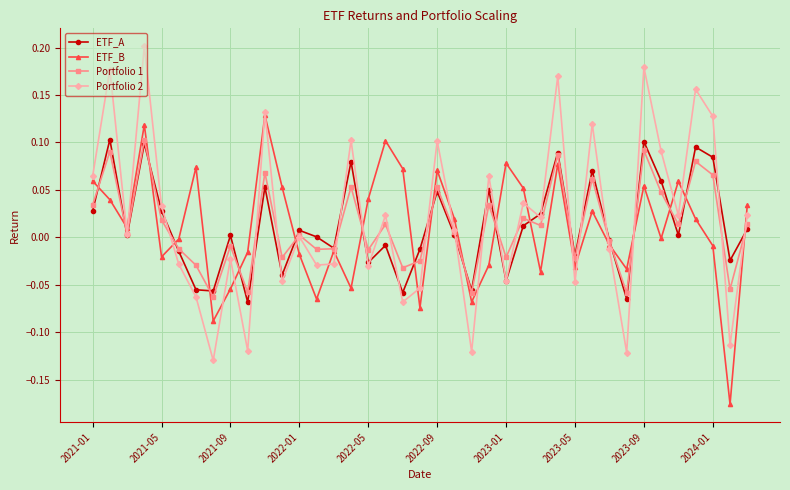

How many interior local valleys does the ETF_A series have?

13